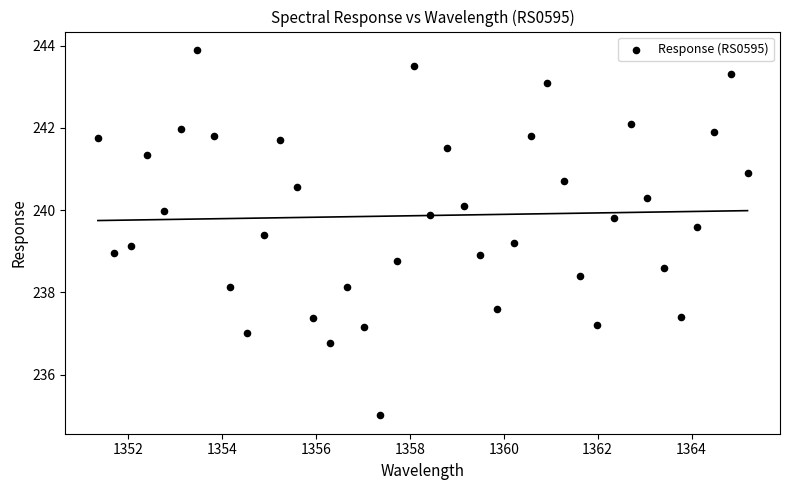

What is the range of Y values (max minus min)?

8.9